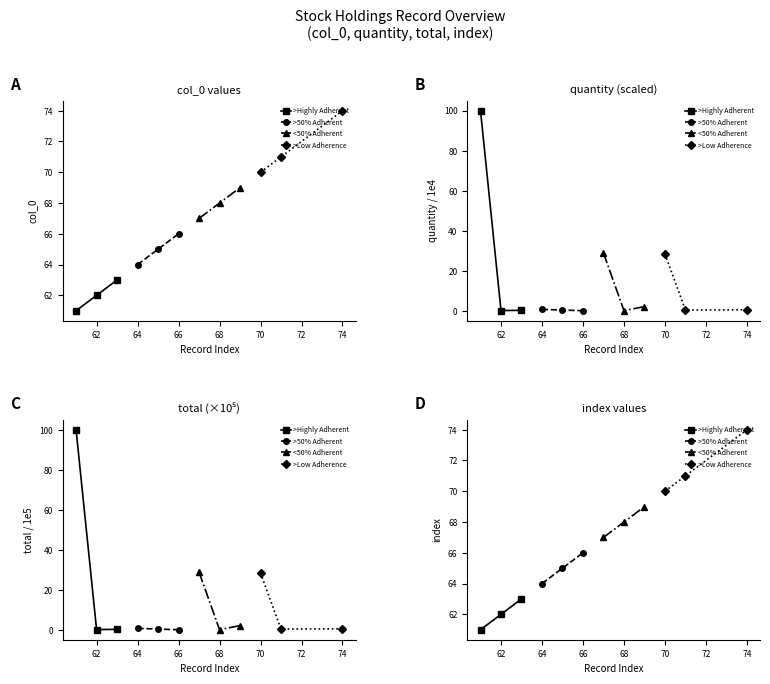

The value of >Highly Adherent at 60 is 93. True or false?

False